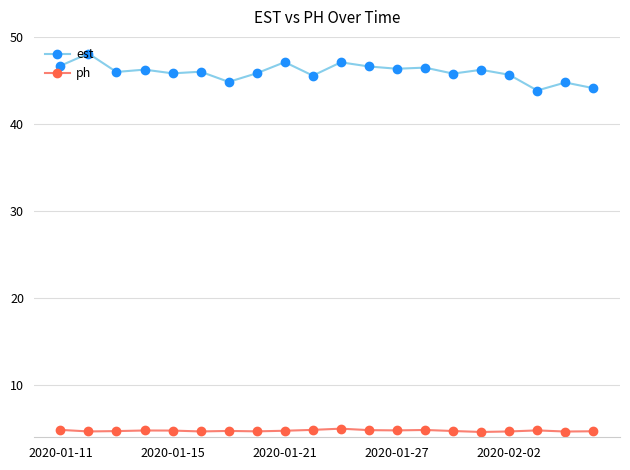

True or false: est and ph intersect in this chart.

False